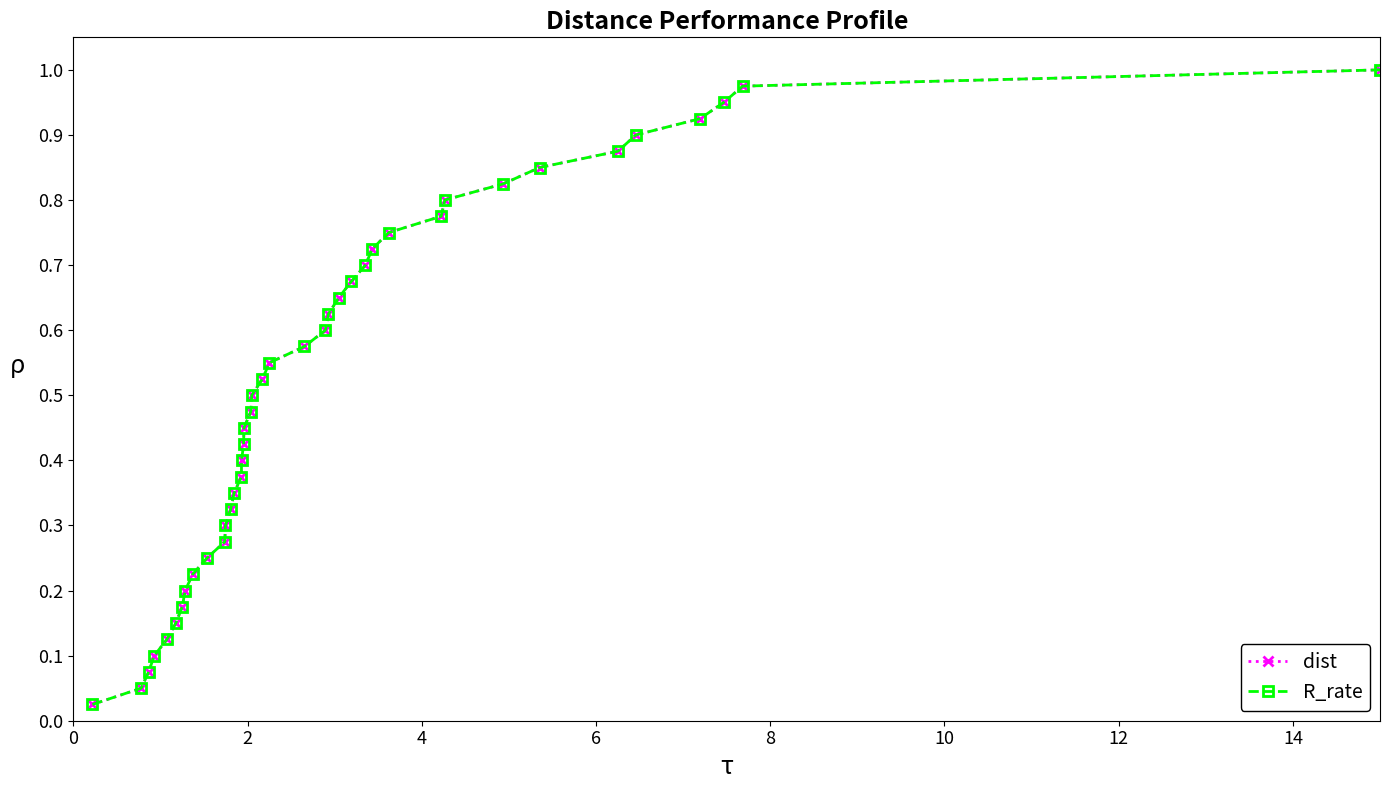

Reading right to left, what are all the values shown in this chart?

dist: 1.0	1.0	0.9	0.9	0.9	0.9	0.8	0.8	0.8	0.8	0.8	0.7	0.7	0.7	0.7	0.6	0.6	0.6	0.6	0.5	0.5	0.5	0.5	0.4	0.4	0.4	0.3	0.3	0.3	0.3	0.2	0.2	0.2	0.2	0.1	0.1	0.1	0.1	0.1	0.0
R_rate: 1.0	1.0	0.9	0.9	0.9	0.9	0.8	0.8	0.8	0.8	0.8	0.7	0.7	0.7	0.7	0.6	0.6	0.6	0.6	0.5	0.5	0.5	0.5	0.4	0.4	0.4	0.3	0.3	0.3	0.3	0.2	0.2	0.2	0.2	0.1	0.1	0.1	0.1	0.1	0.0